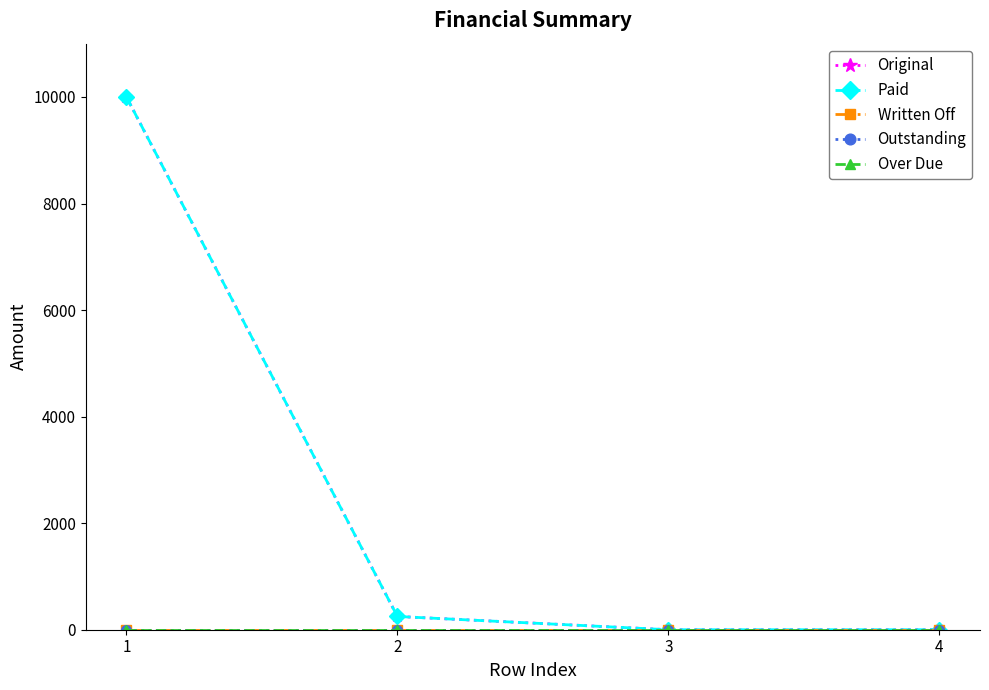

Is it true that Paid equals 6088.6 at 4?

False